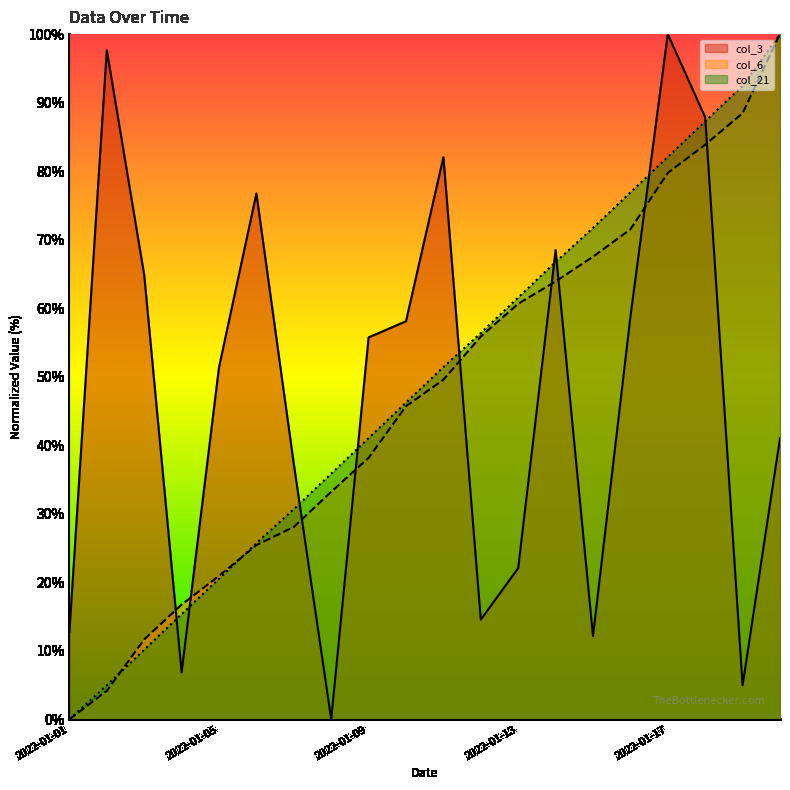

At which label does col_21 line first exceed 51?

10